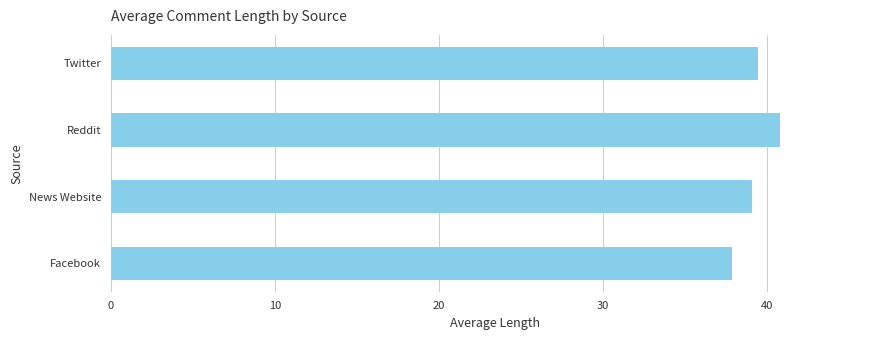

What is the difference between the maximum and minimum values?

2.9